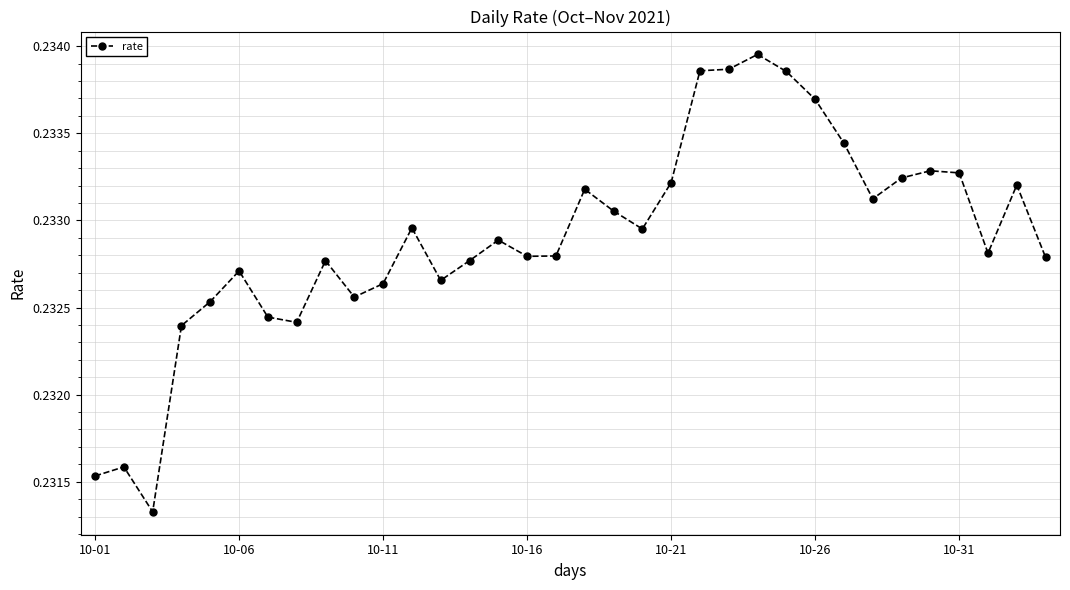

Count the number of categories in the chart.

34